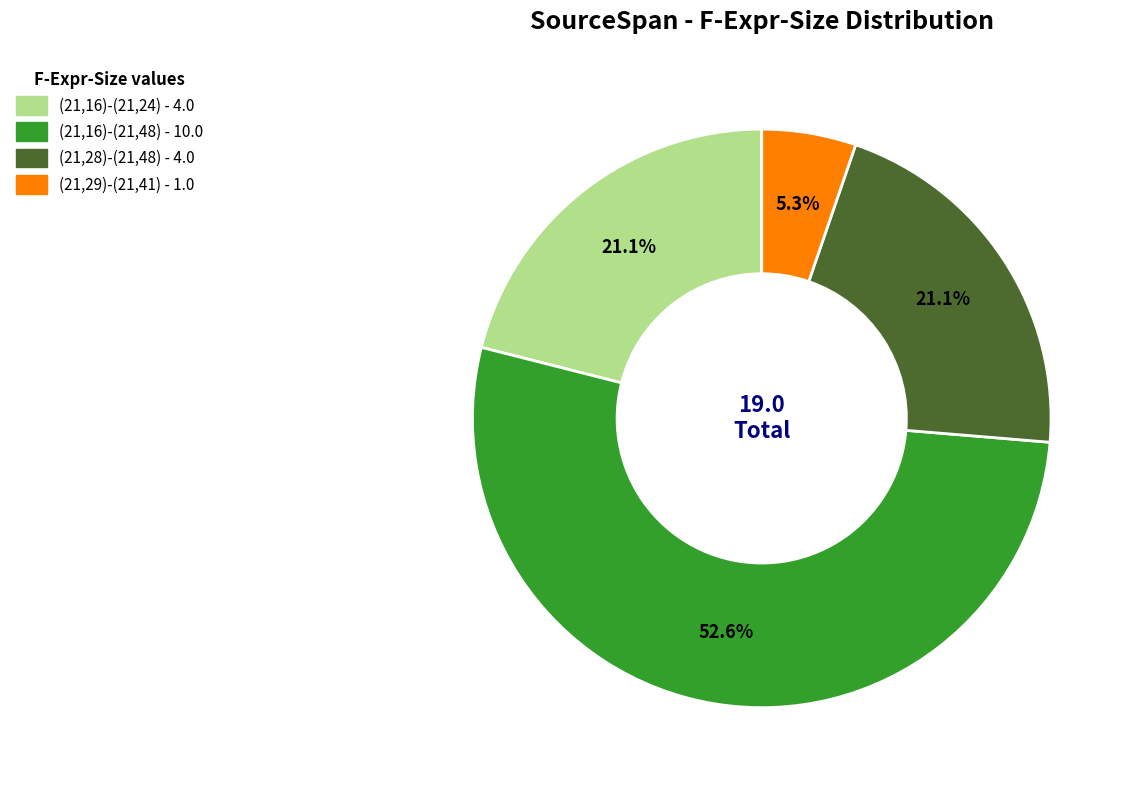

Is there a majority slice in this chart?

Yes